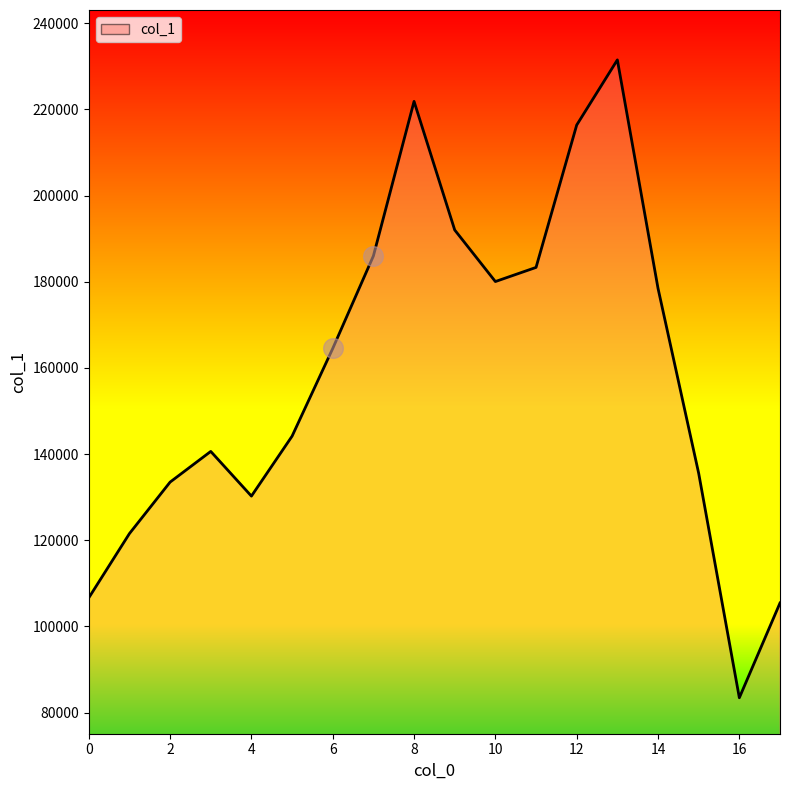

What is the difference between the maximum and minimum values?

148027